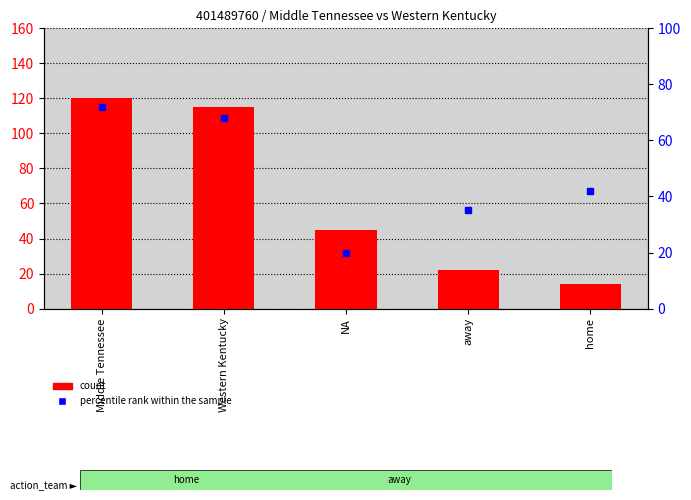

What is the value of the count bar at the 4th from the left?

22